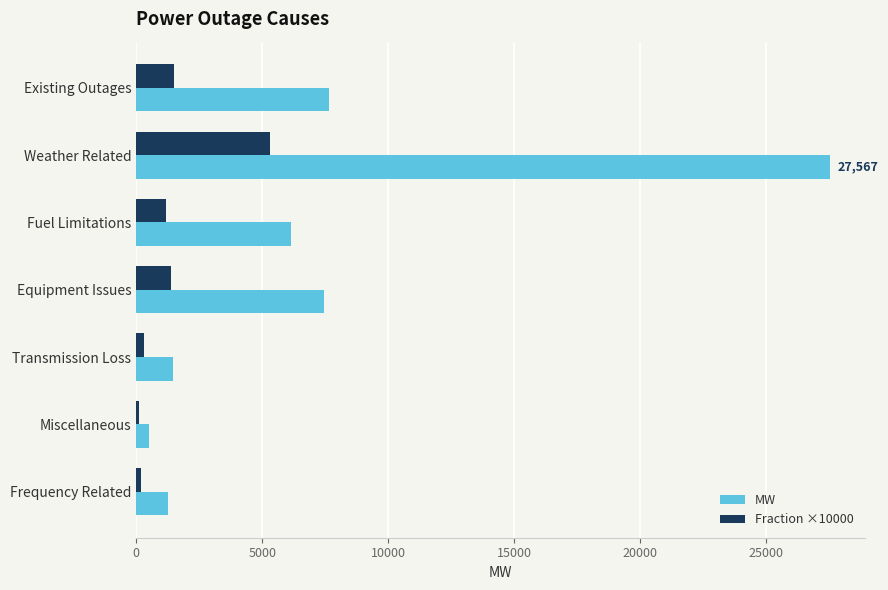

Which category has the lowest value in the MW series?

Miscellaneous